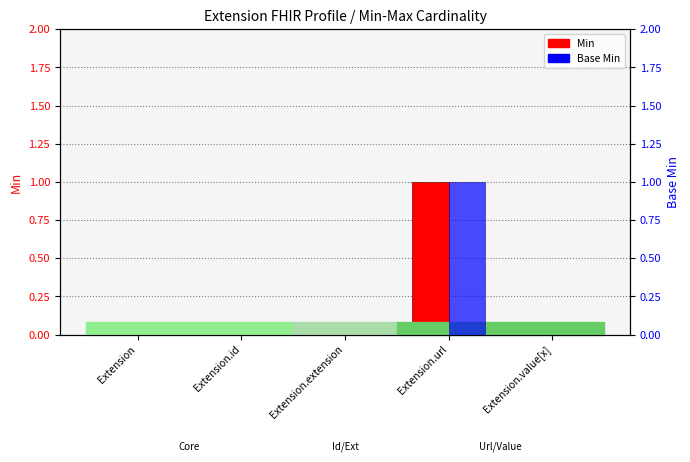

Rank the categories by Min value from lowest to highest.

Extension, Extension.id, Extension.extension, Extension.value[x], Extension.url